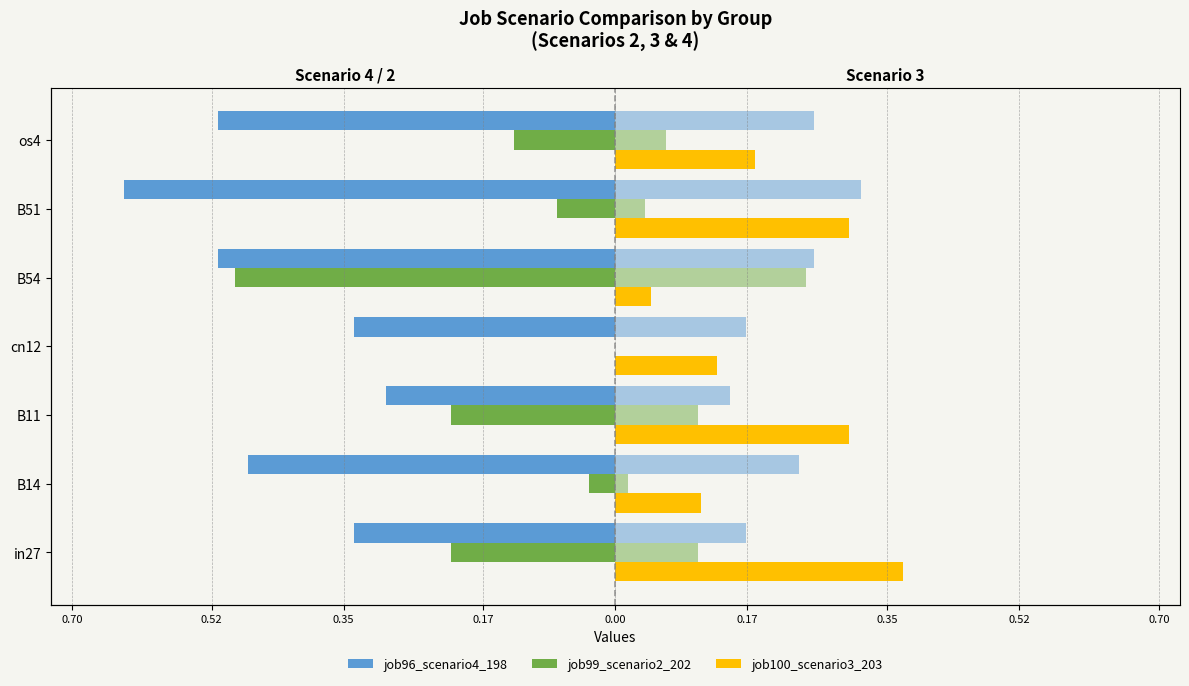

Does the chart contain any negative values?

Yes